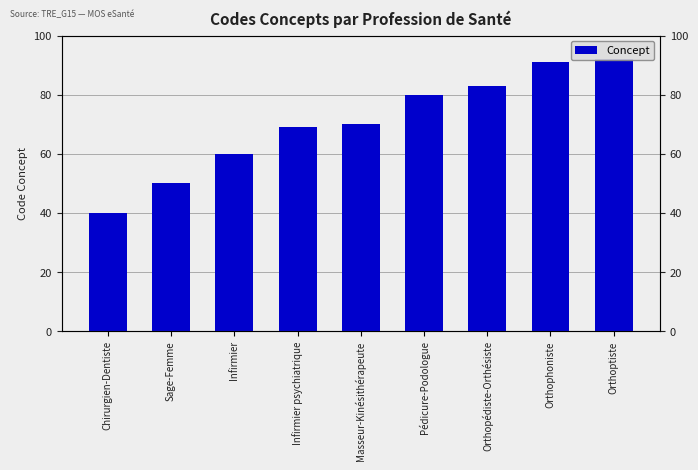

Between Masseur-Kinésithérapeute and Sage-Femme, which is larger?

Masseur-Kinésithérapeute